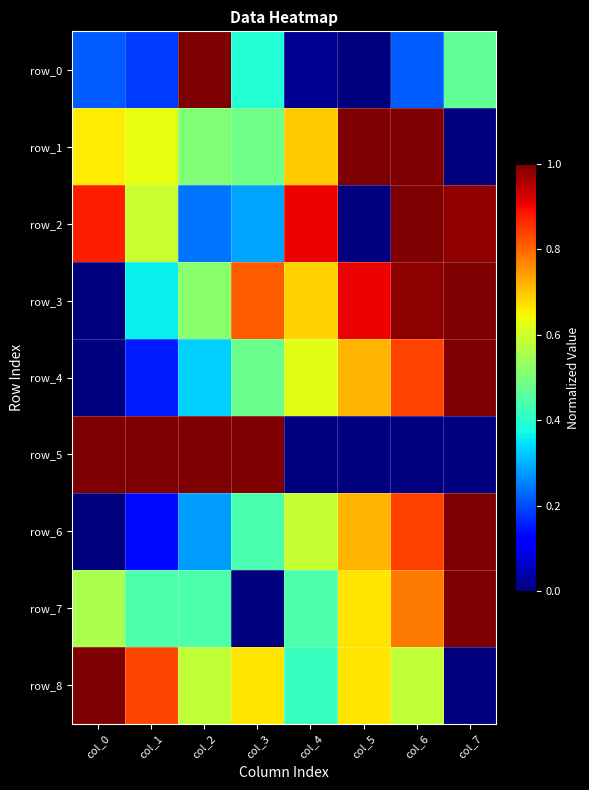

What is the difference between the second highest and second lowest values in the row_1 series?

0.5